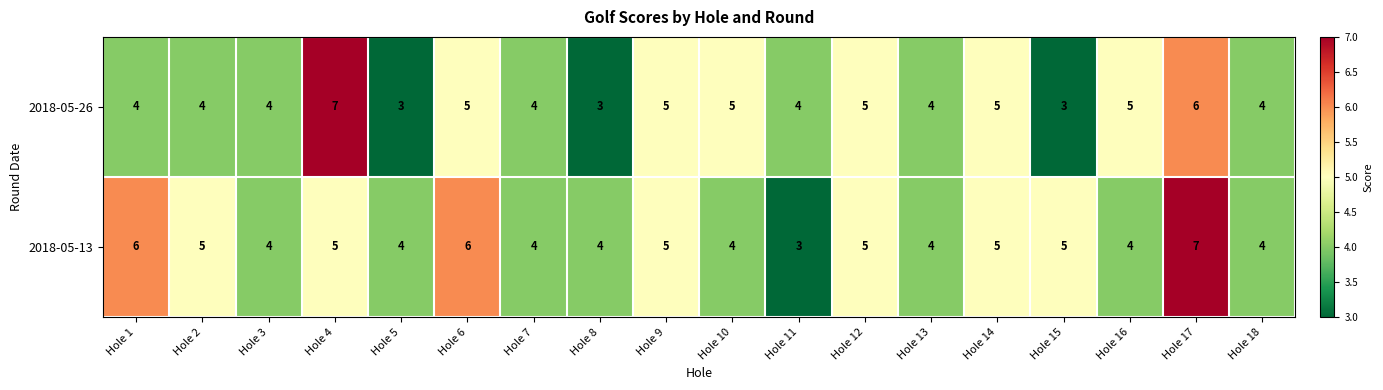

True or false: 2018-05-13 has a value of 4 at Hole 16.

True